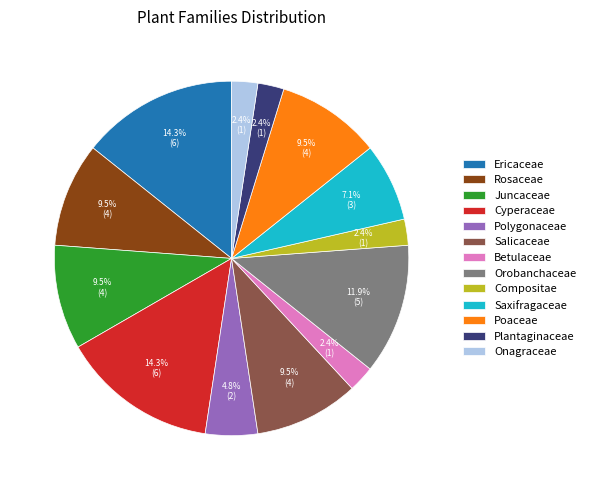

Does any single category account for the majority?

No